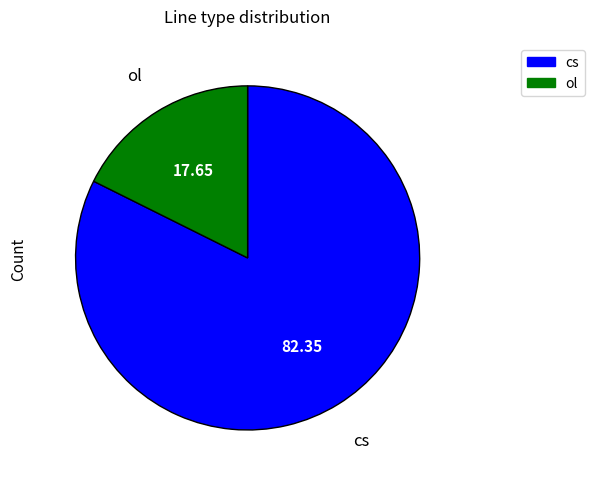

What is the smallest slice in the pie chart?

ol